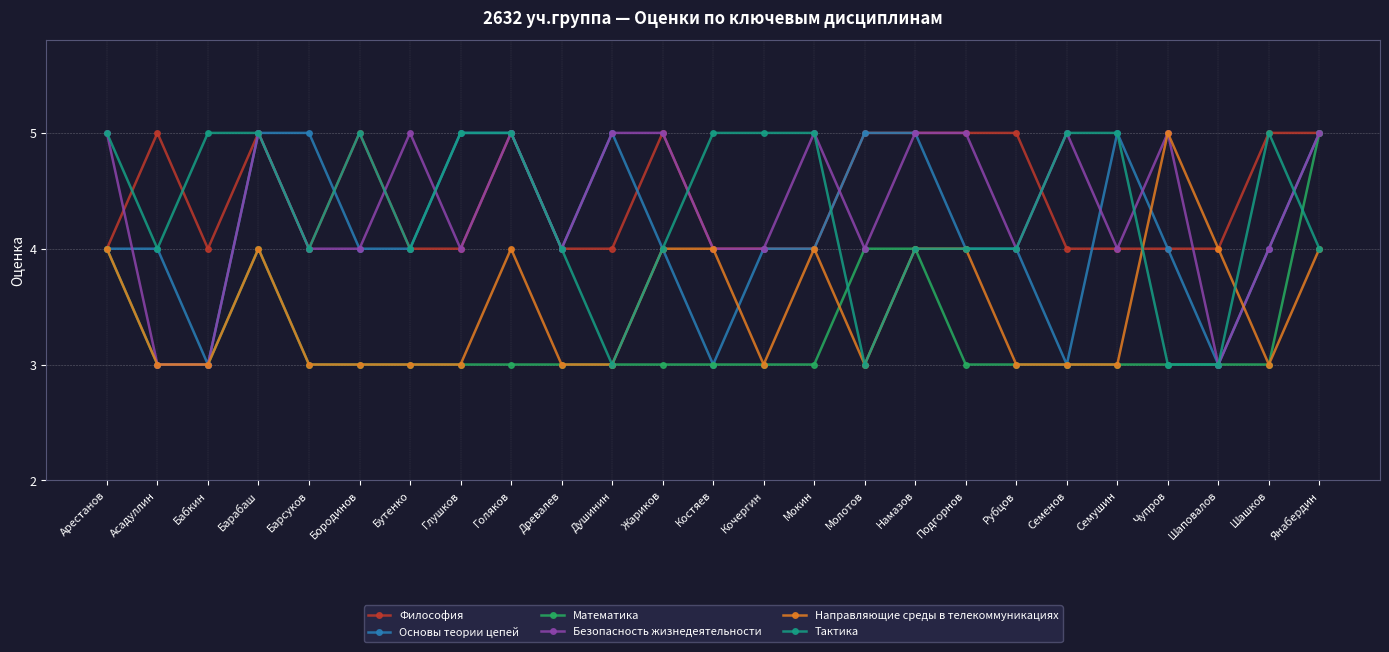

Reading right to left, extract all data points from this chart.

Философия: Янабердин=5	Шашков=5	Шаповалов=4	Чупров=4	Семушин=4	Семенов=4	Рубцов=5	Подгорнов=5	Намазов=5	Молотов=5	Мокин=4	Кочергин=4	Костяев=4	Жариков=5	Душинин=4	Древалев=4	Голяков=5	Глушков=4	Бутенко=4	Бородинов=5	Барсуков=4	Барабаш=5	Бабкин=4	Асадуллин=5	Арестанов=4
Основы теории цепей: Янабердин=5	Шашков=4	Шаповалов=3	Чупров=4	Семушин=5	Семенов=3	Рубцов=4	Подгорнов=4	Намазов=5	Молотов=5	Мокин=4	Кочергин=4	Костяев=3	Жариков=4	Душинин=5	Древалев=4	Голяков=5	Глушков=5	Бутенко=4	Бородинов=4	Барсуков=5	Барабаш=5	Бабкин=3	Асадуллин=4	Арестанов=4
Математика: Янабердин=5	Шашков=3	Шаповалов=3	Чупров=3	Семушин=3	Семенов=3	Рубцов=3	Подгорнов=3	Намазов=4	Молотов=4	Мокин=3	Кочергин=3	Костяев=3	Жариков=3	Душинин=3	Древалев=3	Голяков=3	Глушков=3	Бутенко=3	Бородинов=3	Барсуков=3	Барабаш=4	Бабкин=3	Асадуллин=3	Арестанов=4
Безопасность жизнедеятельности: Янабердин=5	Шашков=4	Шаповалов=3	Чупров=5	Семушин=4	Семенов=5	Рубцов=4	Подгорнов=5	Намазов=5	Молотов=4	Мокин=5	Кочергин=4	Костяев=4	Жариков=5	Душинин=5	Древалев=4	Голяков=5	Глушков=4	Бутенко=5	Бородинов=4	Барсуков=4	Барабаш=5	Бабкин=3	Асадуллин=3	Арестанов=5
Направляющие среды в телекоммуникациях: Янабердин=4	Шашков=3	Шаповалов=4	Чупров=5	Семушин=3	Семенов=3	Рубцов=3	Подгорнов=4	Намазов=4	Молотов=3	Мокин=4	Кочергин=3	Костяев=4	Жариков=4	Душинин=3	Древалев=3	Голяков=4	Глушков=3	Бутенко=3	Бородинов=3	Барсуков=3	Барабаш=4	Бабкин=3	Асадуллин=3	Арестанов=4
Тактика: Янабердин=4	Шашков=5	Шаповалов=3	Чупров=3	Семушин=5	Семенов=5	Рубцов=4	Подгорнов=4	Намазов=4	Молотов=3	Мокин=5	Кочергин=5	Костяев=5	Жариков=4	Душинин=3	Древалев=4	Голяков=5	Глушков=5	Бутенко=4	Бородинов=5	Барсуков=4	Барабаш=5	Бабкин=5	Асадуллин=4	Арестанов=5